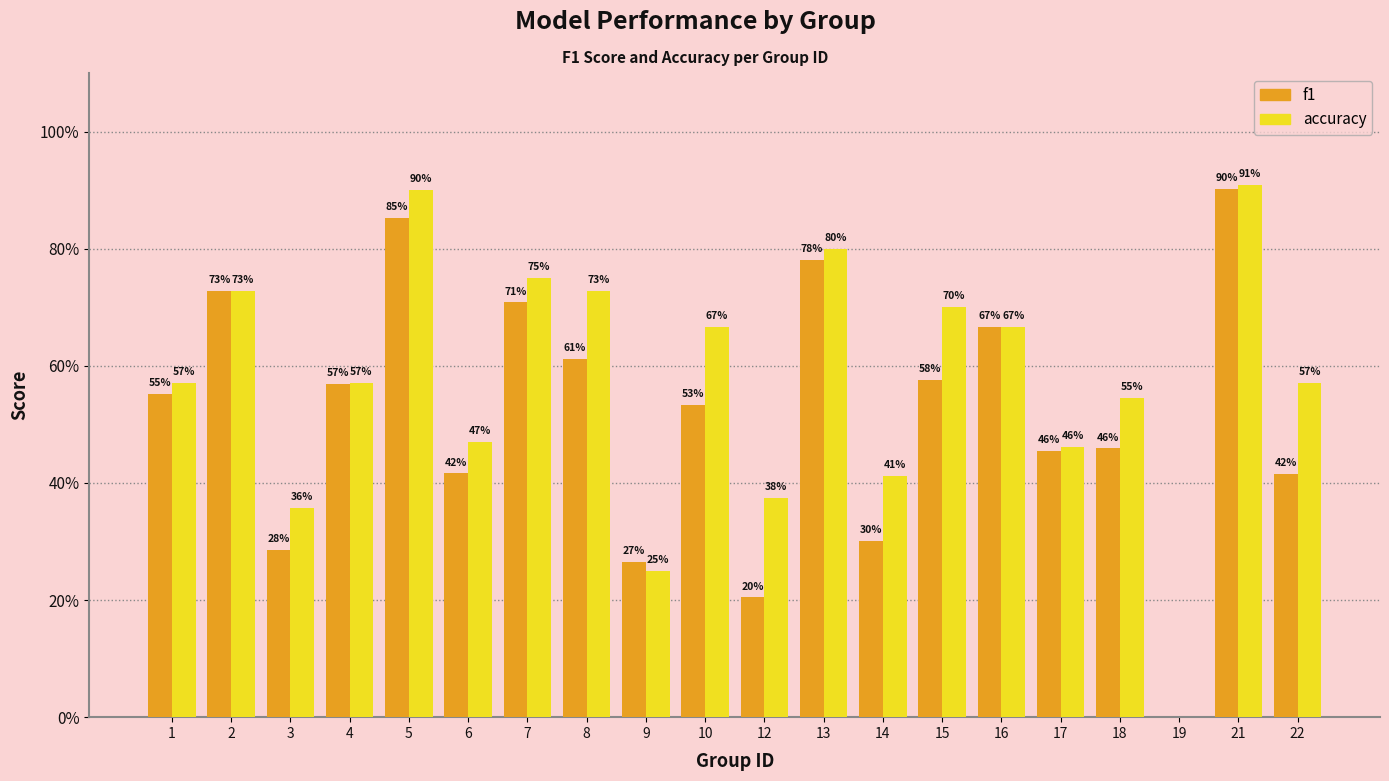

What are all the series names shown in the legend?

f1, accuracy